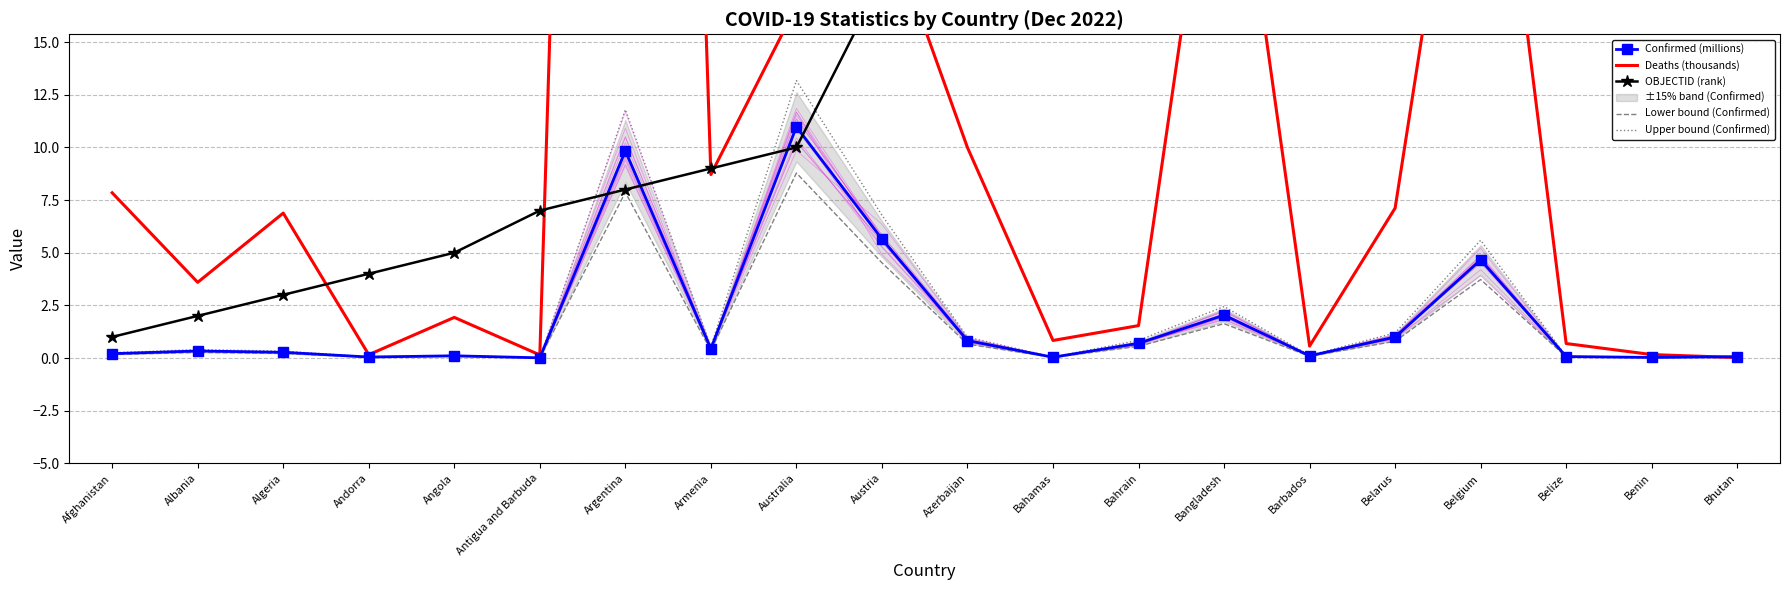

Which category has the lowest value in the OBJECTID (rank) series?

Afghanistan